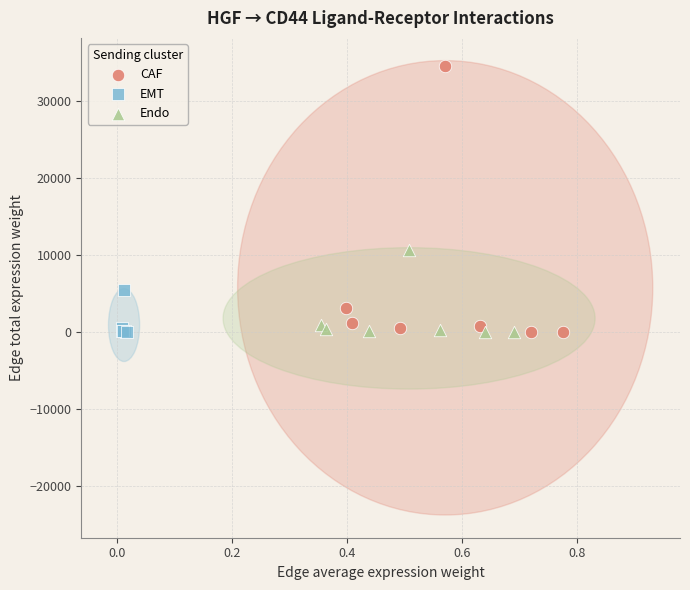

What are all the series names shown in the legend?

CAF, EMT, Endo